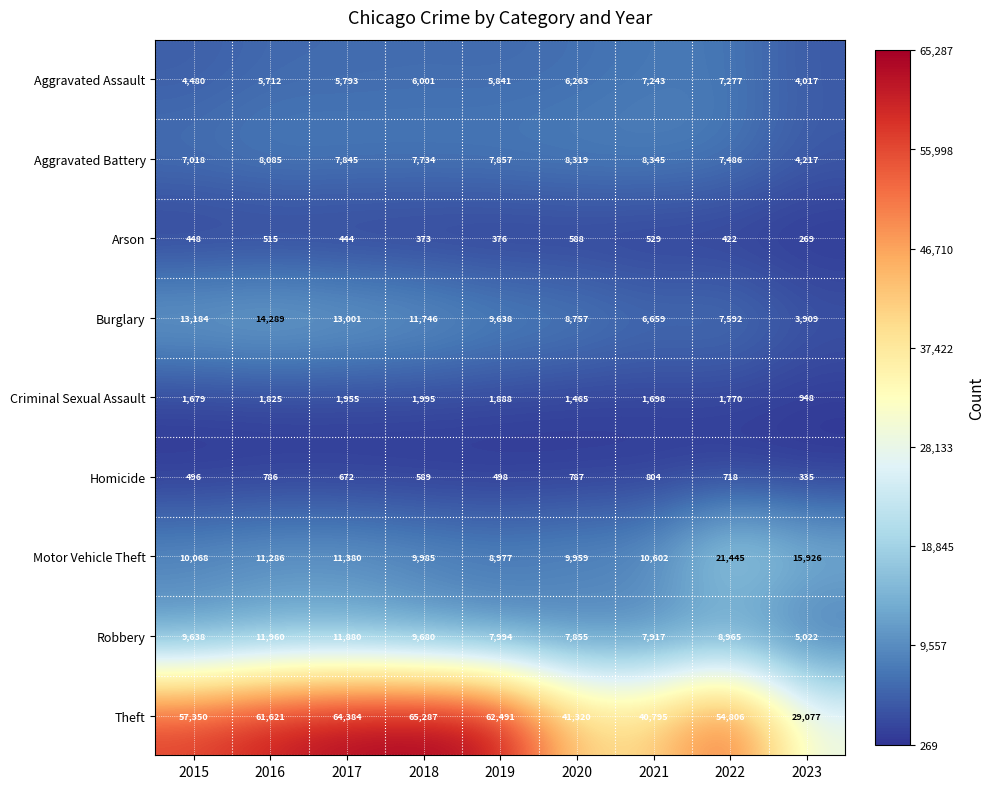

How many distinct data groups are displayed?

9